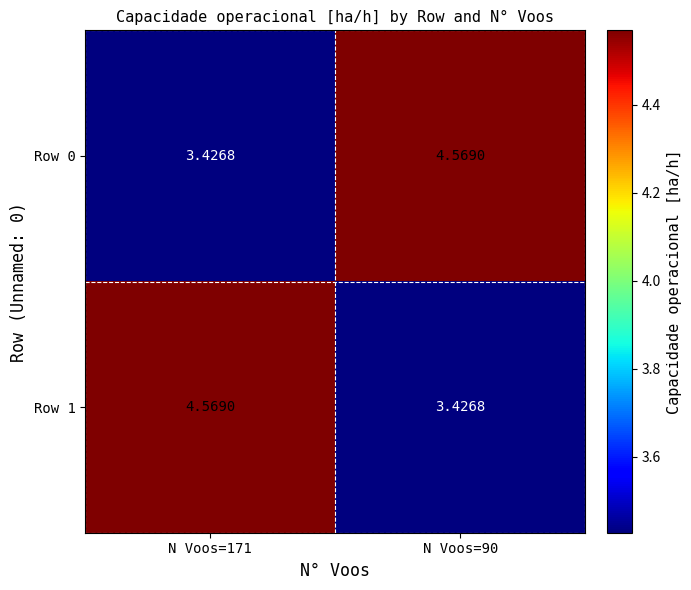

How many categories are shown in the chart?

2